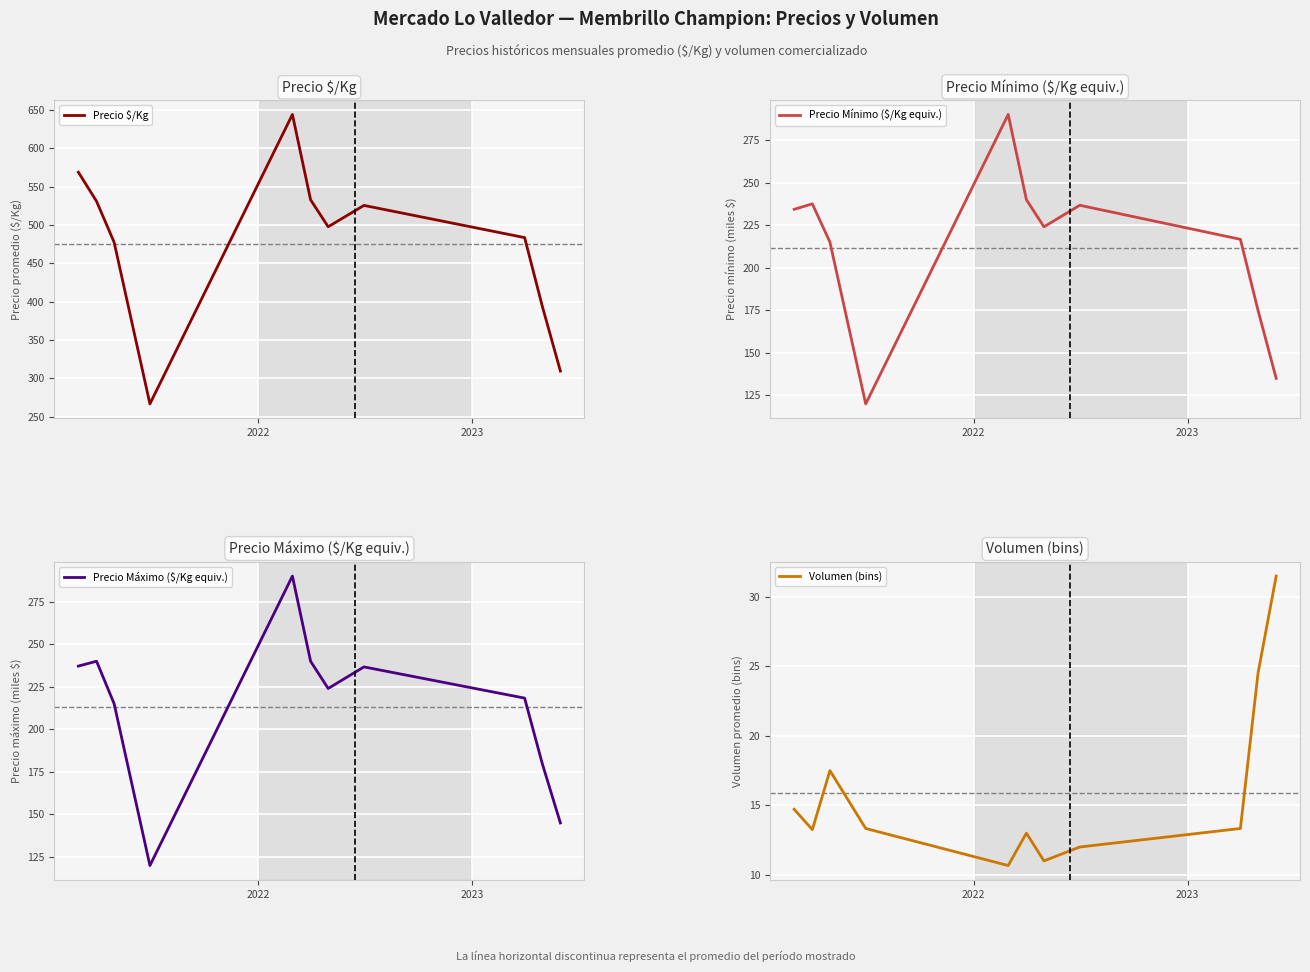

What is the average value of the Precio Máximo ($/Kg equiv.) series?

213.3